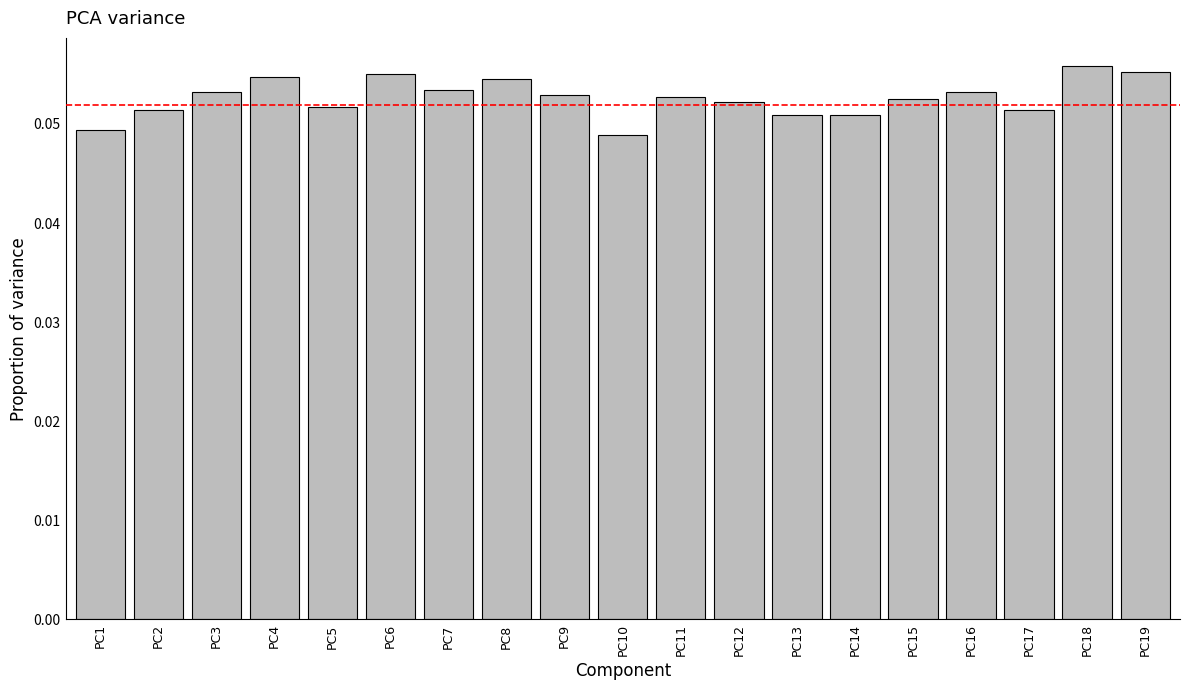

Count the values in the range 0 to 1.

19